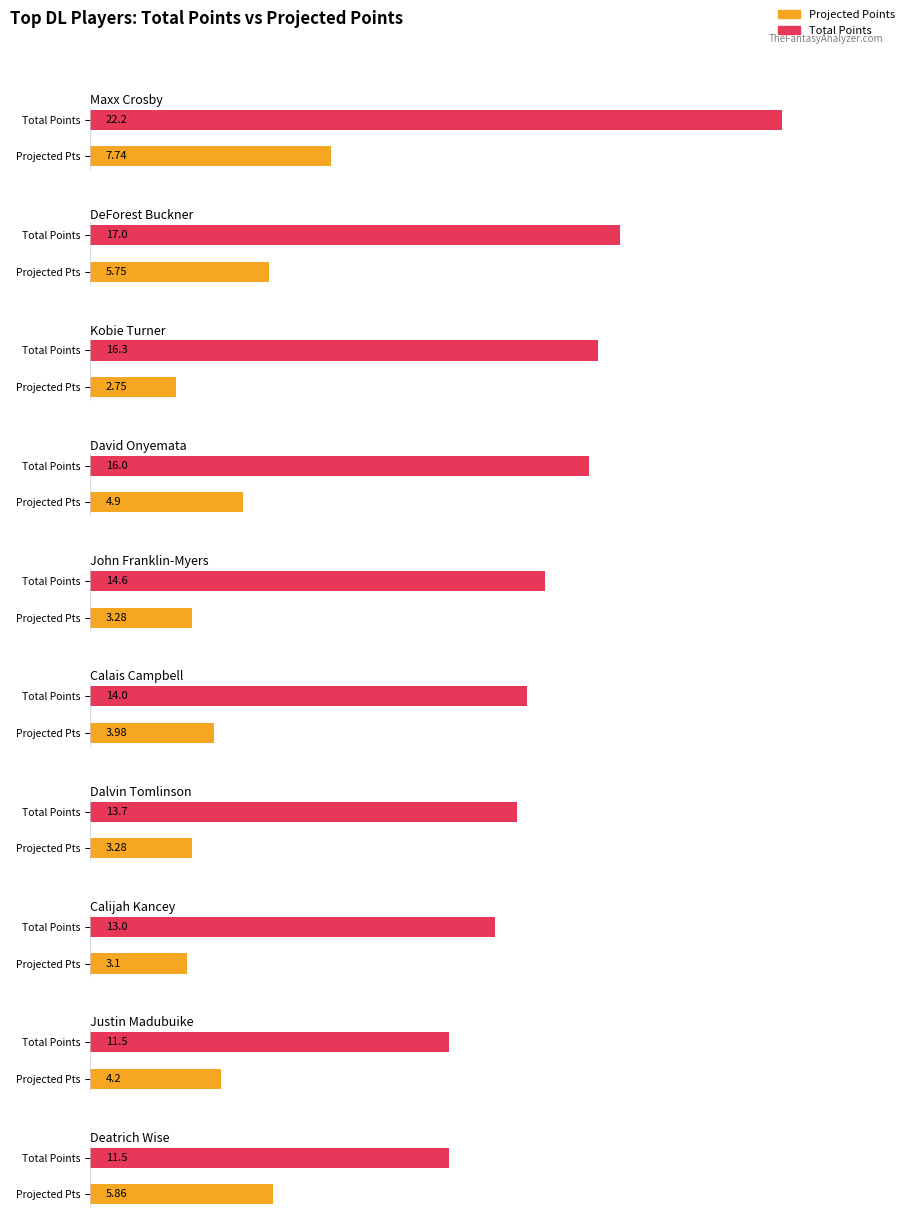

How many bars are there in each group?

2